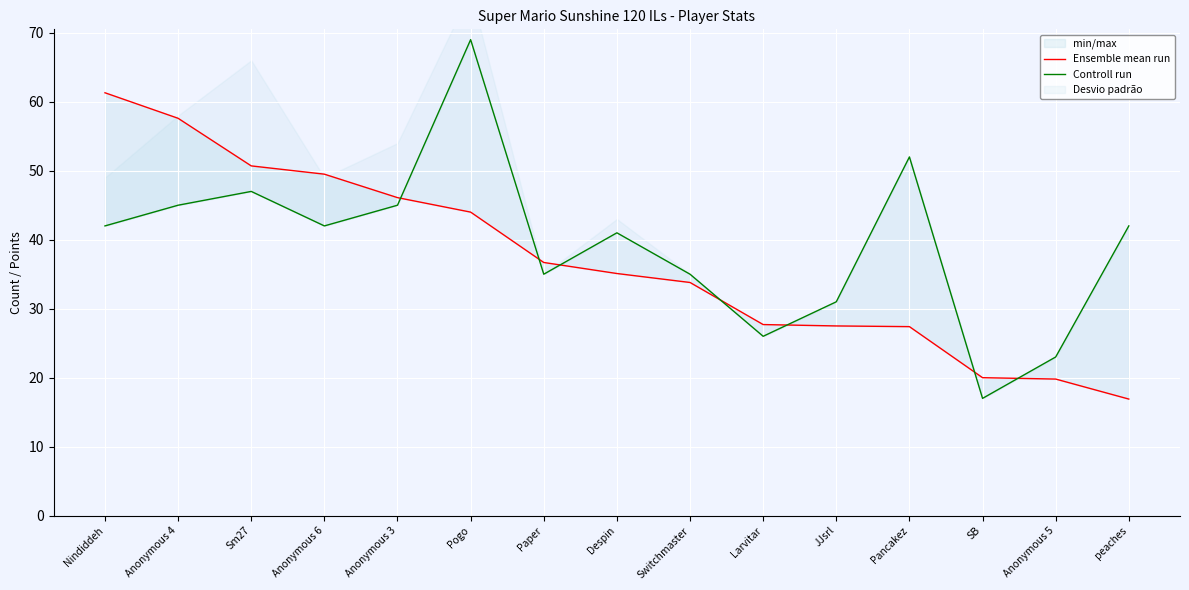

Which has a higher value, Anonymous 6 or SB?

Anonymous 6